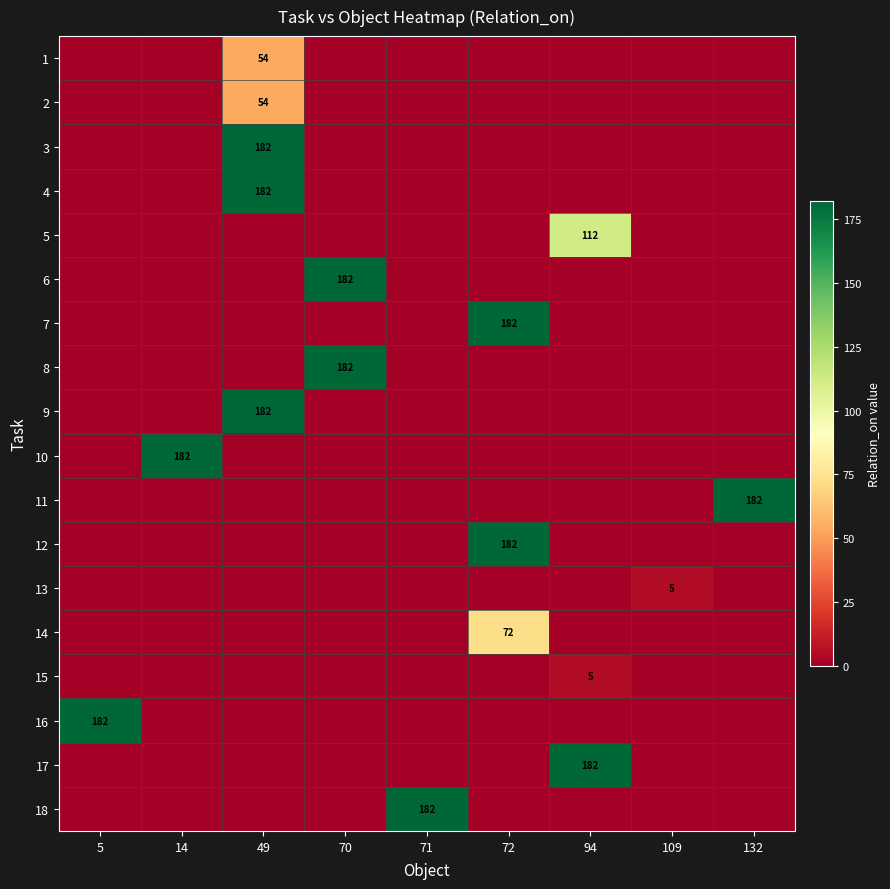

What is the spread (max minus min) of values at 71?

182